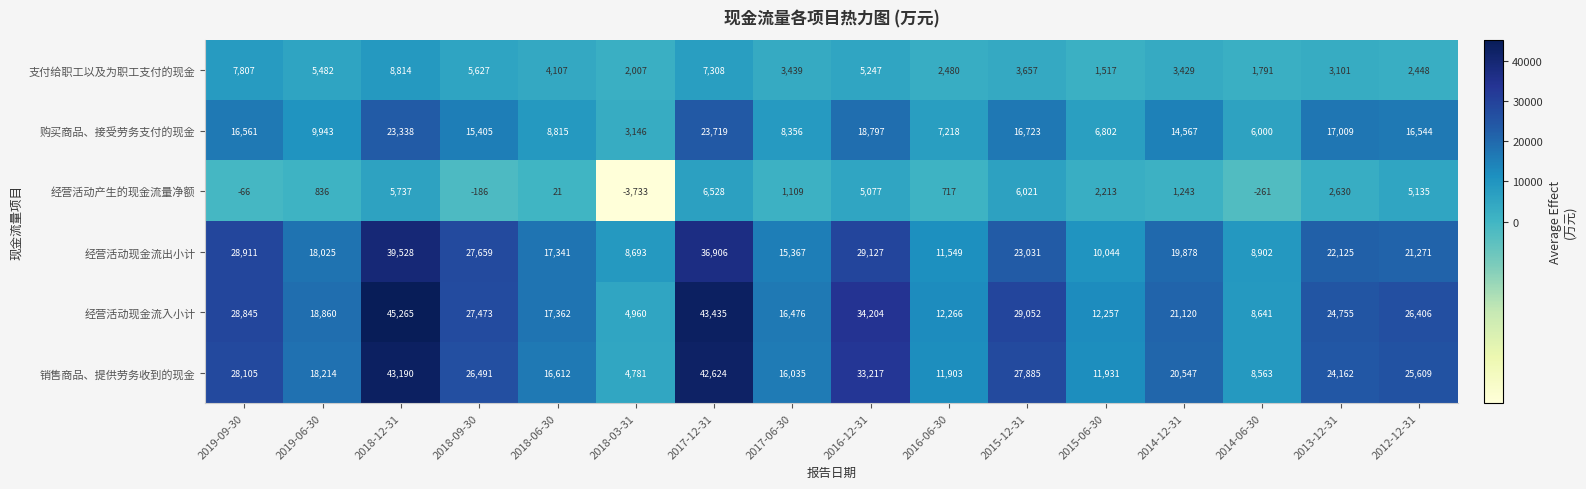

At 2019-06-30, list the series in order from largest to smallest.

经营活动现金流入小计, 销售商品、提供劳务收到的现金, 经营活动现金流出小计, 购买商品、接受劳务支付的现金, 支付给职工以及为职工支付的现金, 经营活动产生的现金流量净额